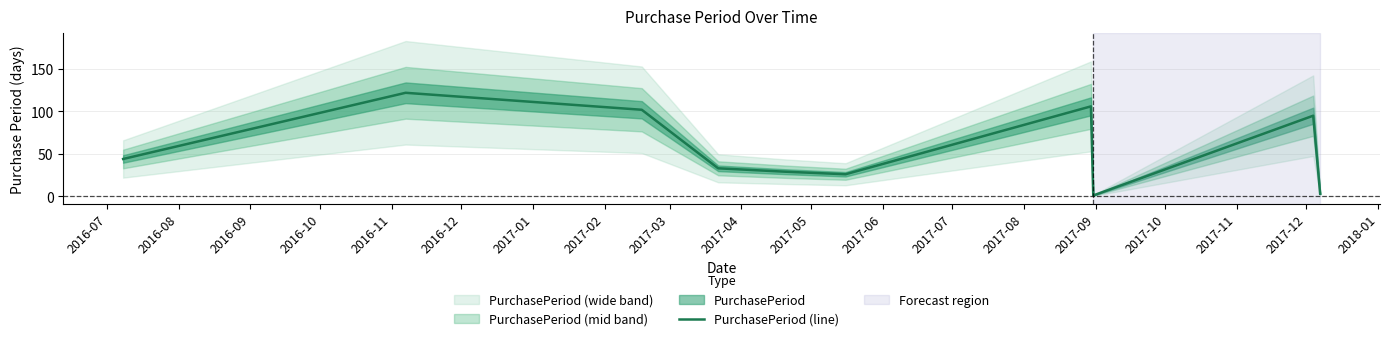

True or false: the data shows 19 at 2016-11.

False